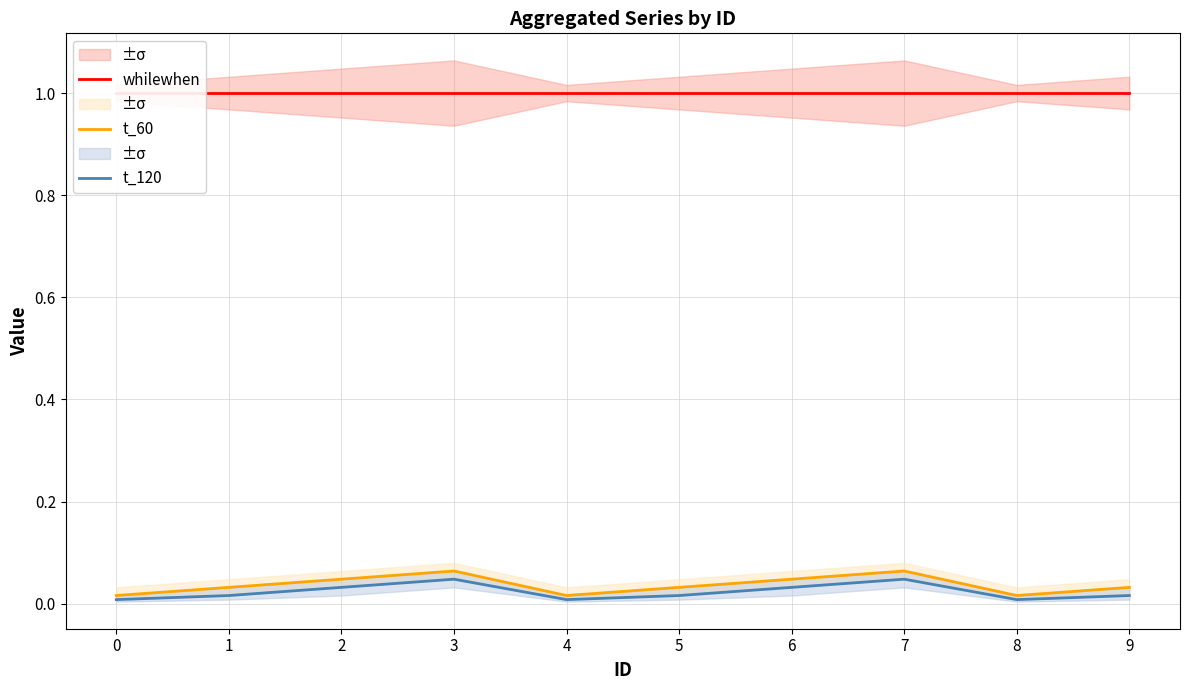

Does the chart have visible grid lines?

Yes